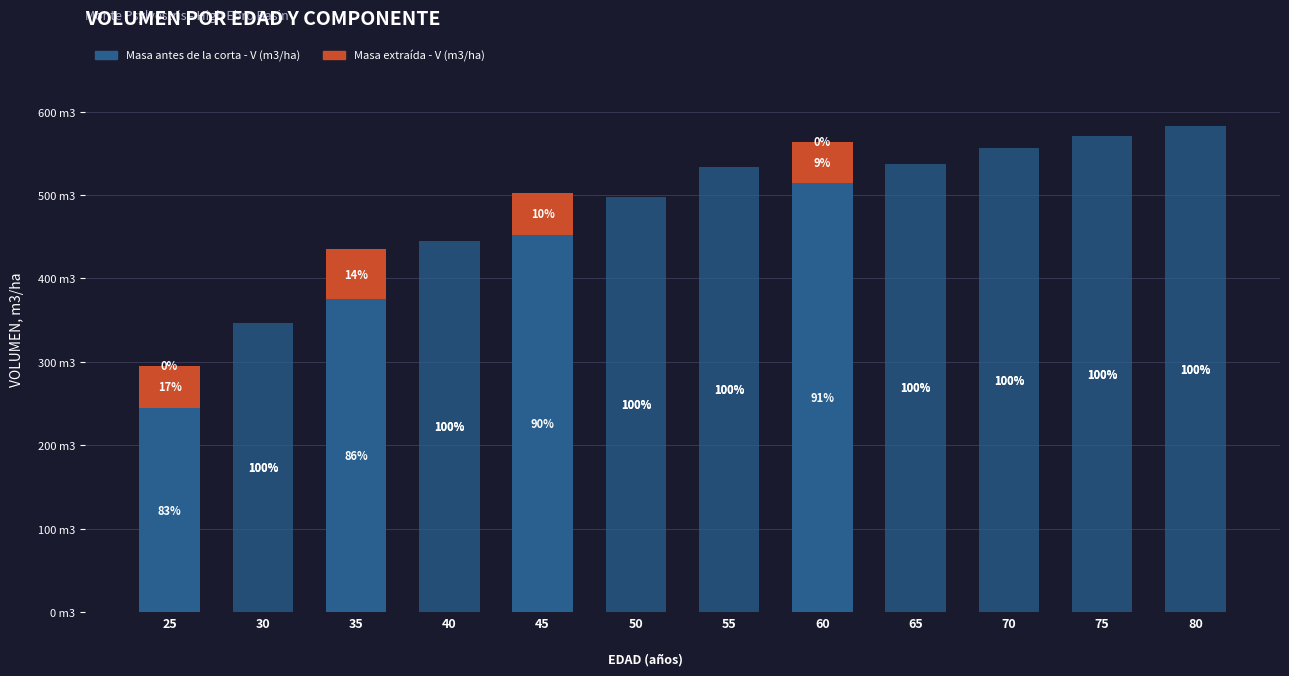

Are the bars horizontal?

No